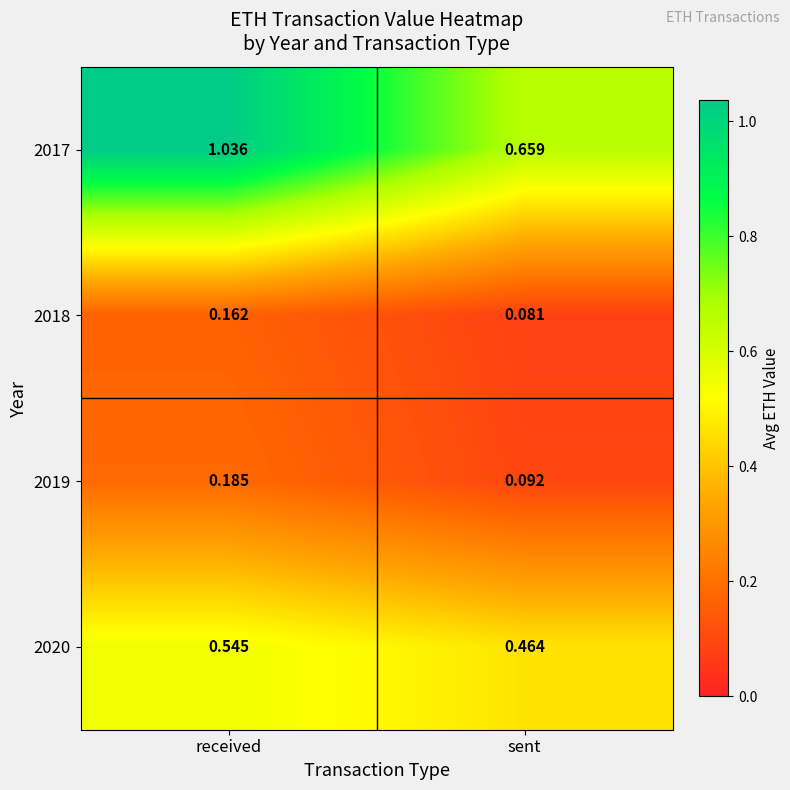

Which category has the highest value across all series?

received